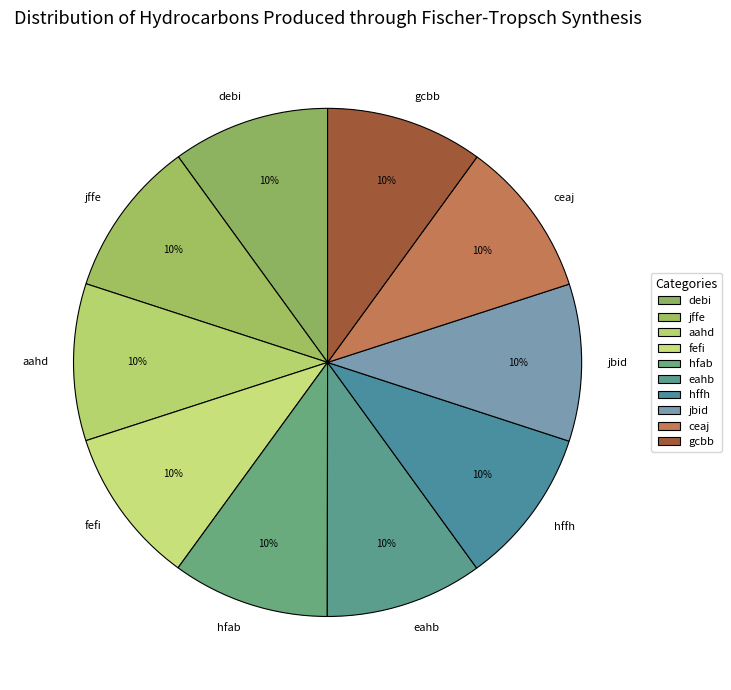

How many segments does this pie chart have?

10